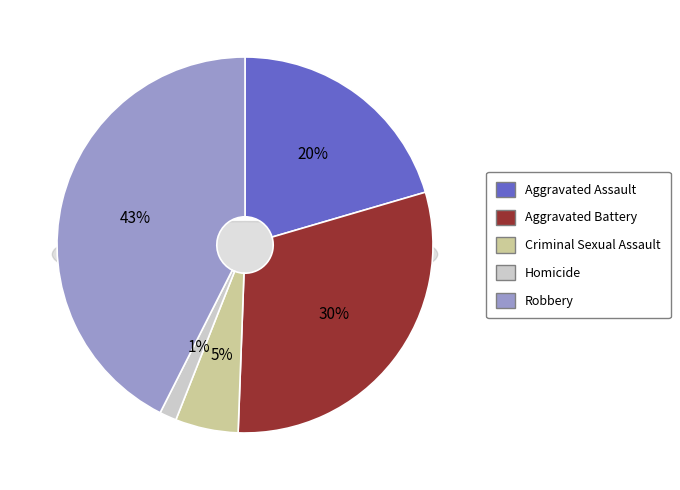

To the nearest percent, what portion does Homicide represent?

1%